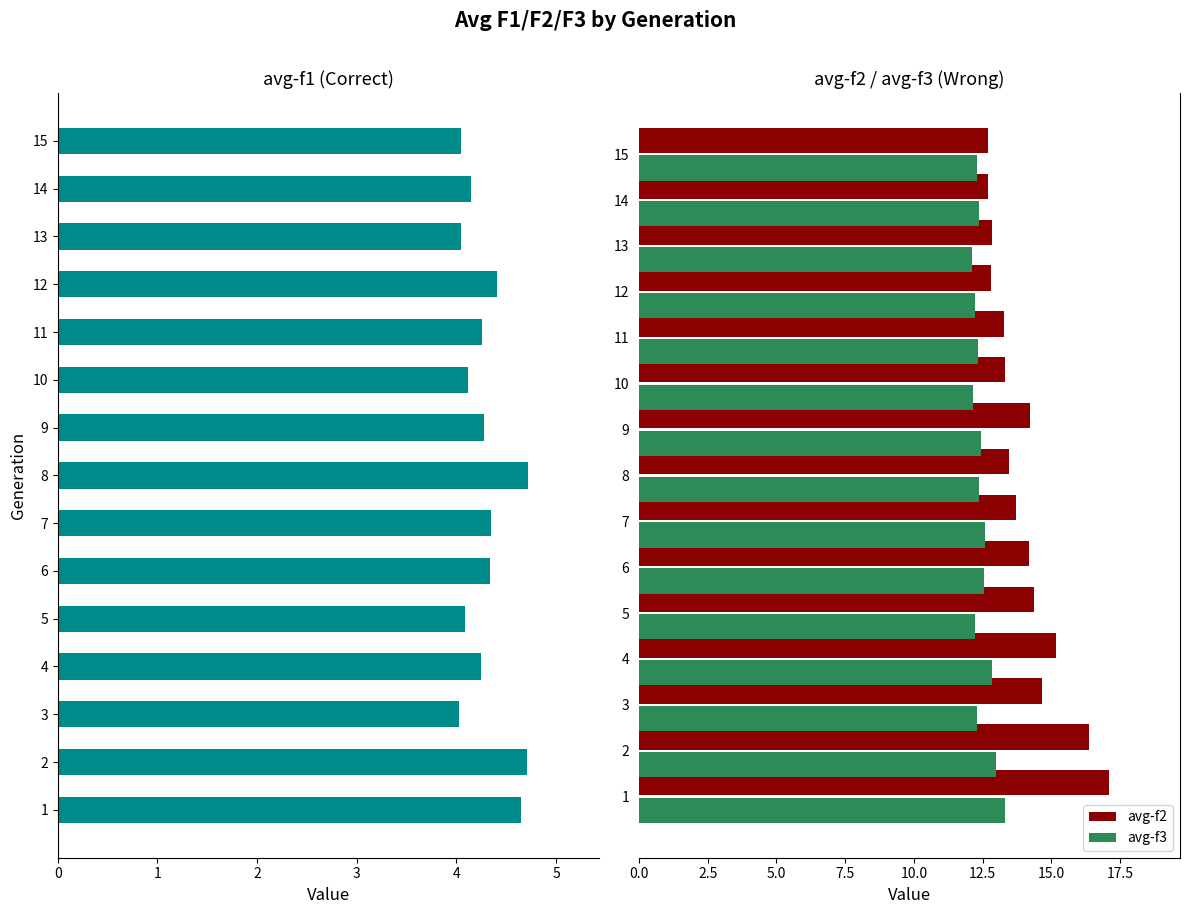

What is the value of the avg-f3 bar at the 2nd from the left?

13.0